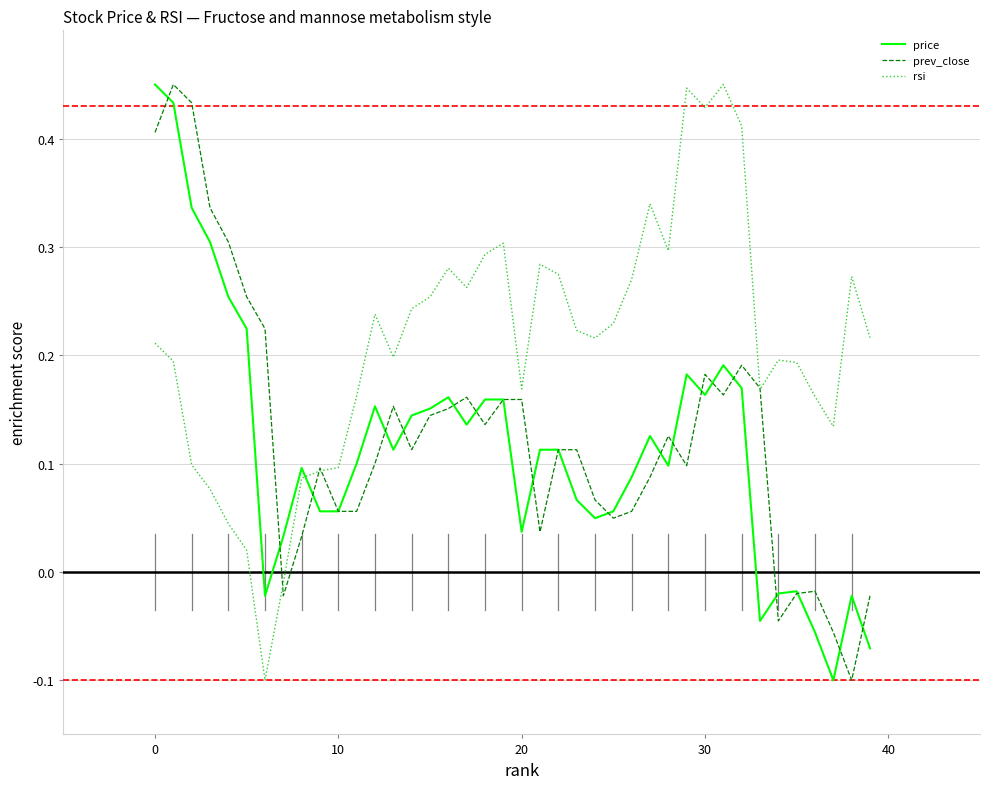

Which series has the largest total across all categories?

rsi